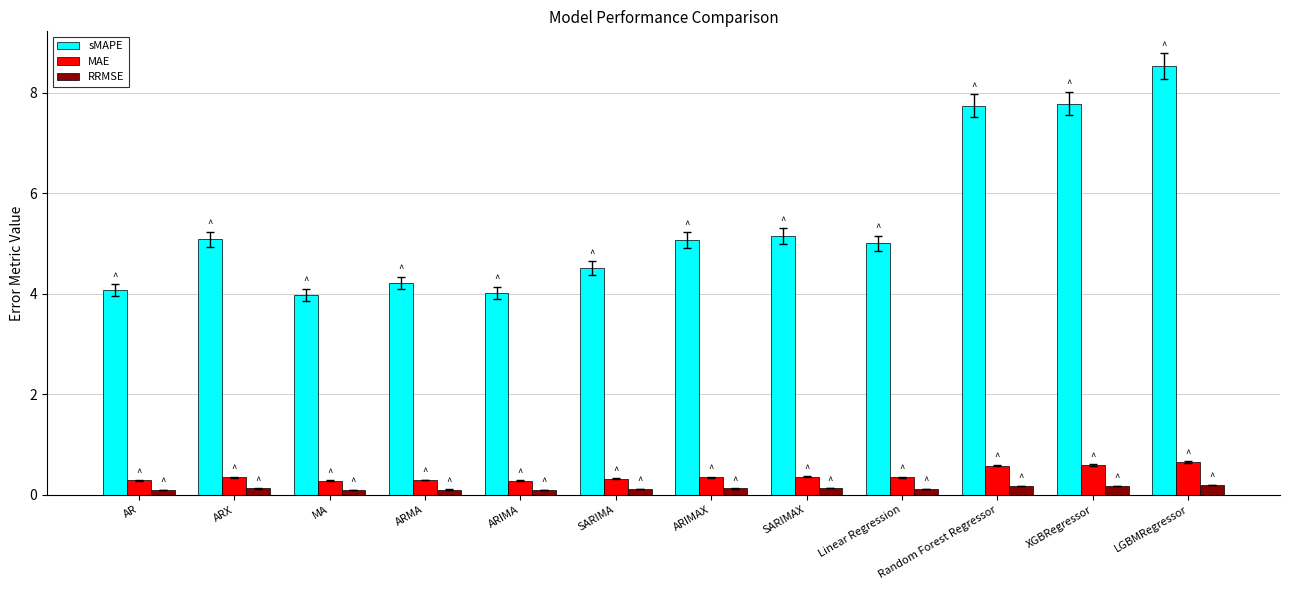

Which series has the largest total across all categories?

sMAPE